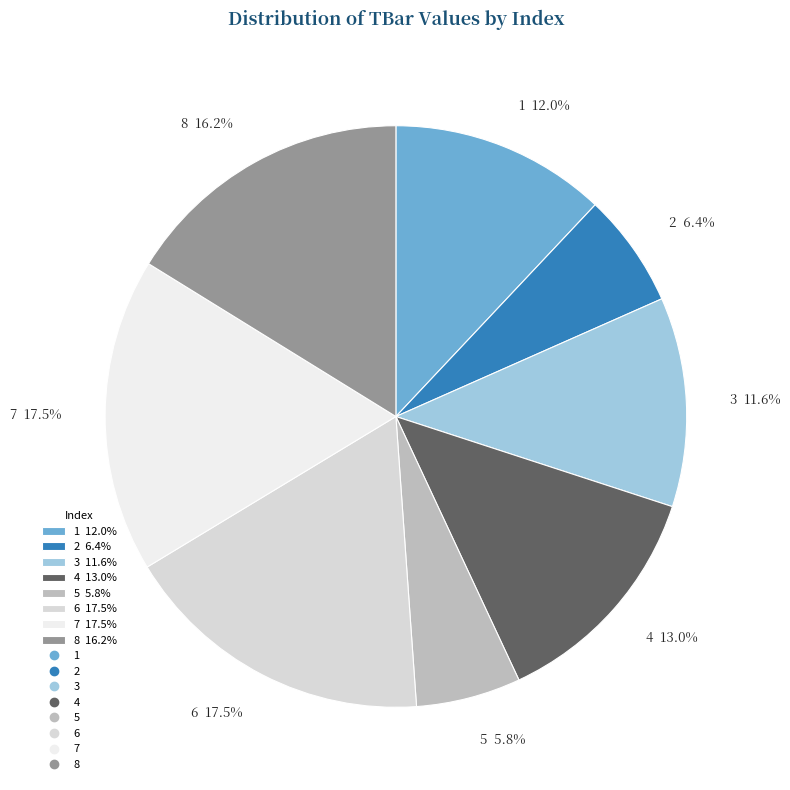

Is 3 the majority of the pie?

No